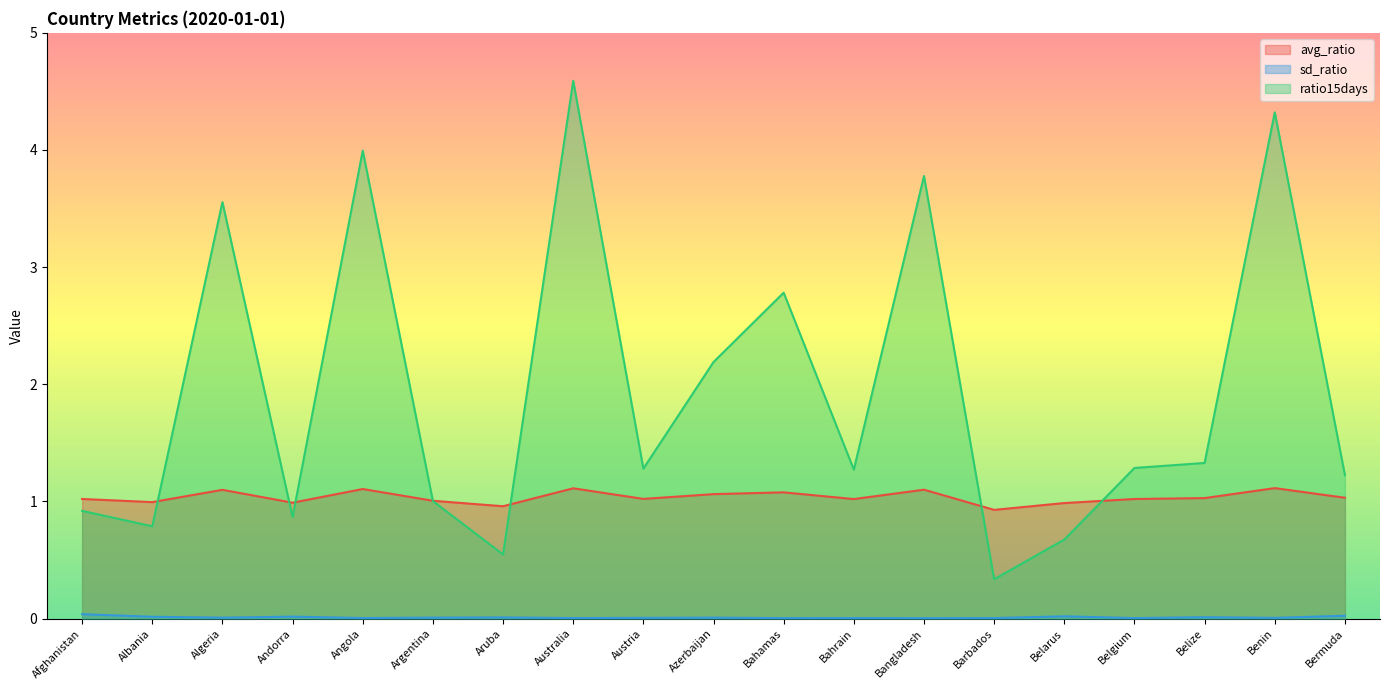

At which category is the sum across all series the highest?

Australia